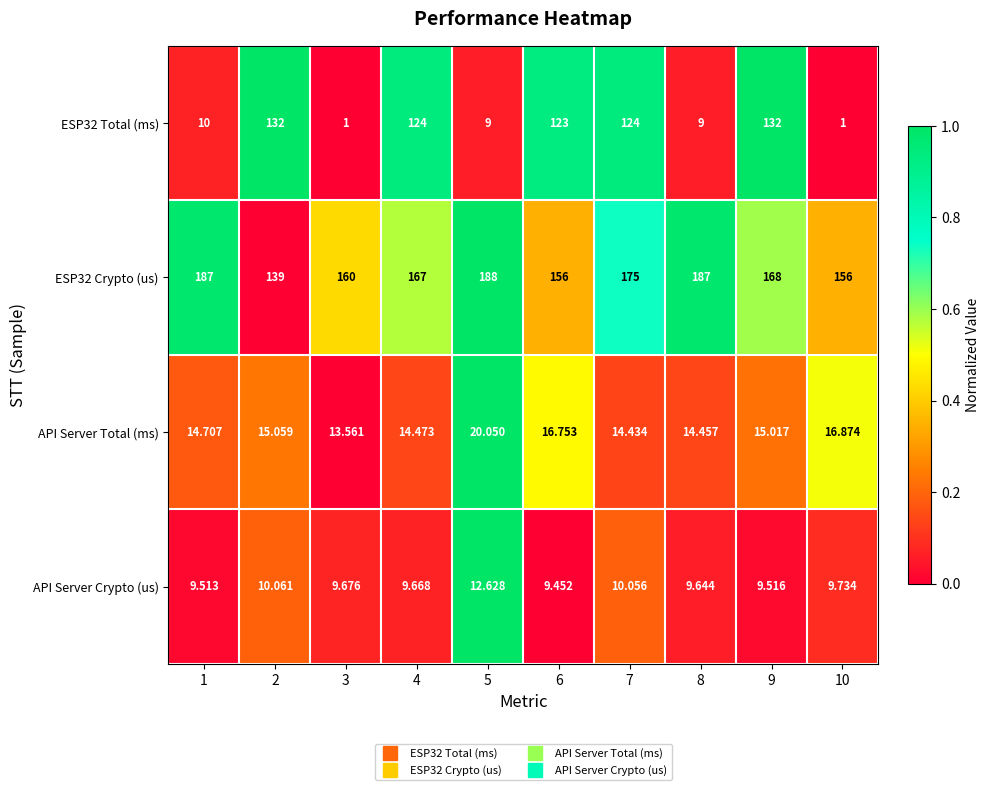

How many values in the API Server Total (ms) series are below 15?

5